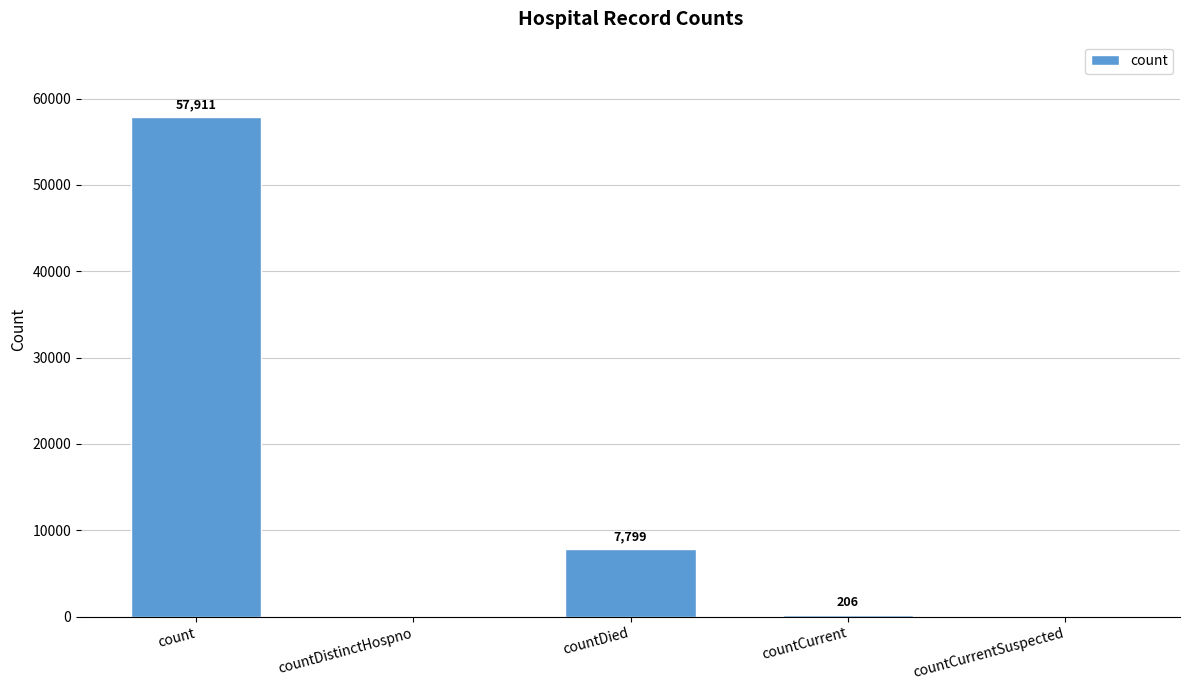

What is the sum of the values at countDied and countCurrentSuspected?

7799